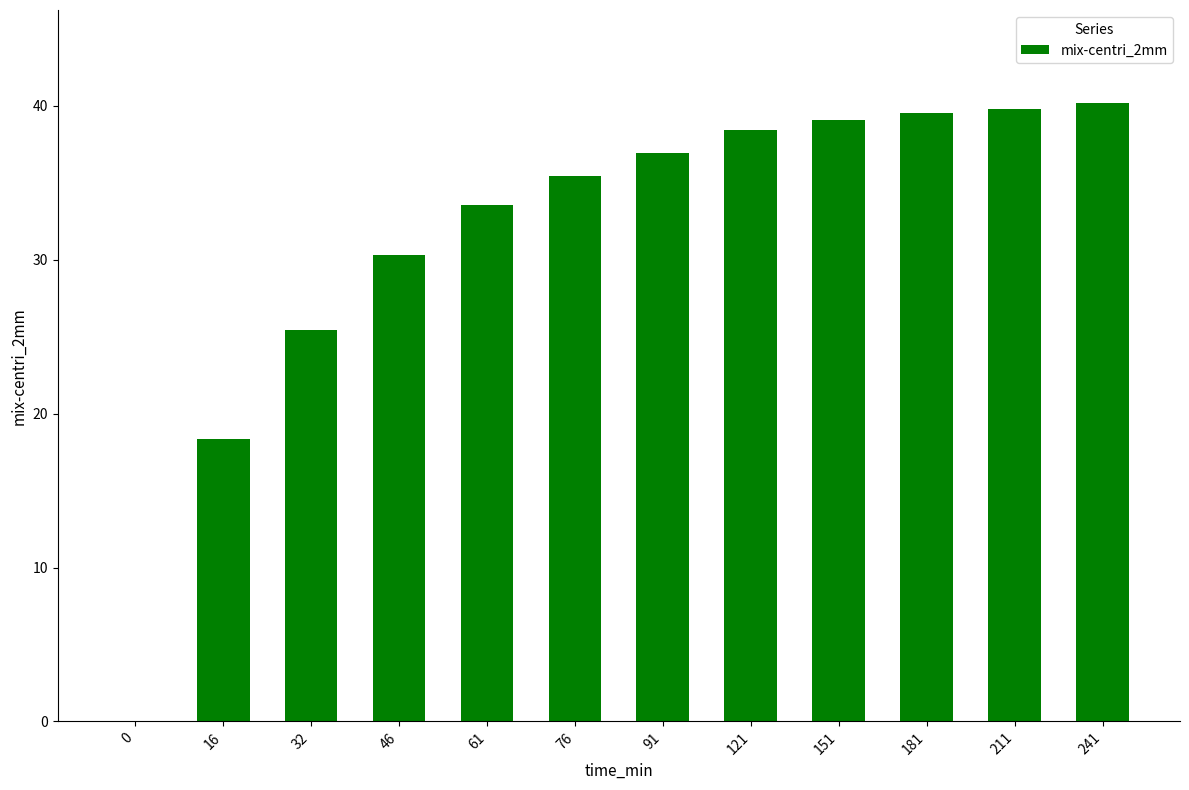

Between 91 and 211, which is larger?

211